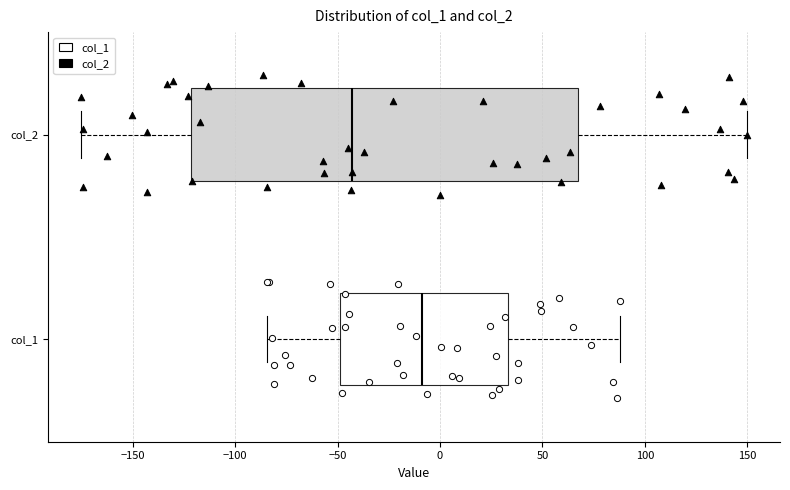

Where is the right edge of the box for col_2 on the x-axis? The values are not printed on the chart, so give them approximately, as read against the axis.

65